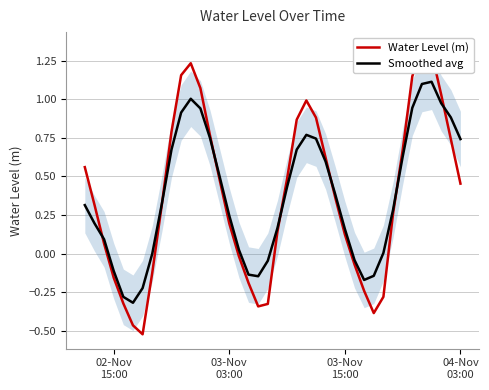

What is the difference between the maximum and minimum values in the Smoothed avg series?

1.4